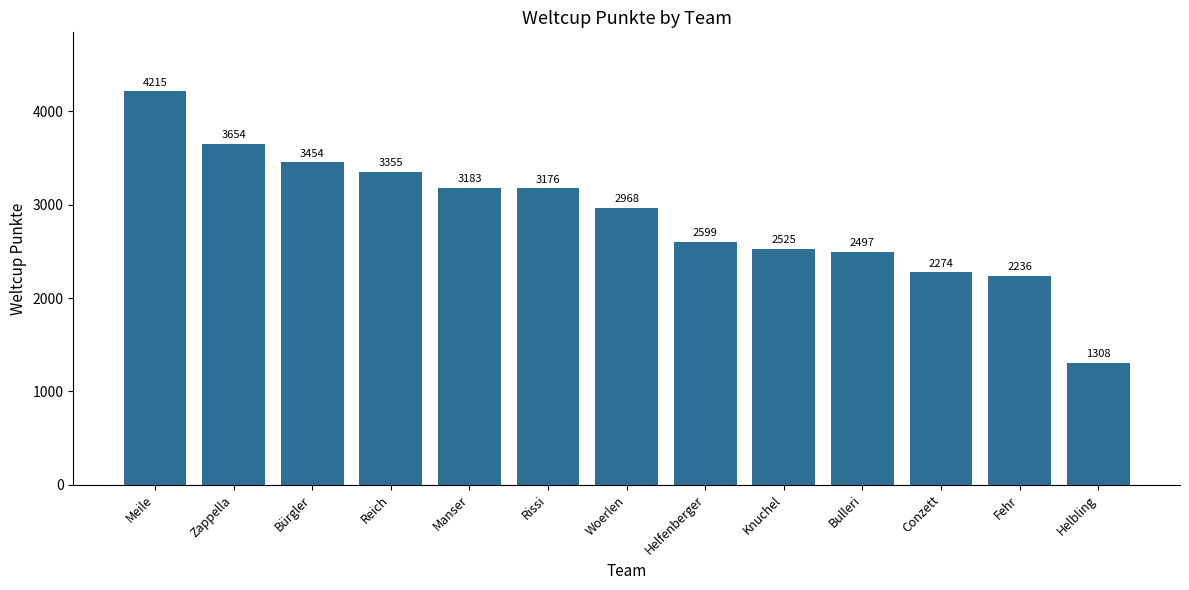

What is the sum of the values at Meile and Helfenberger?

6814